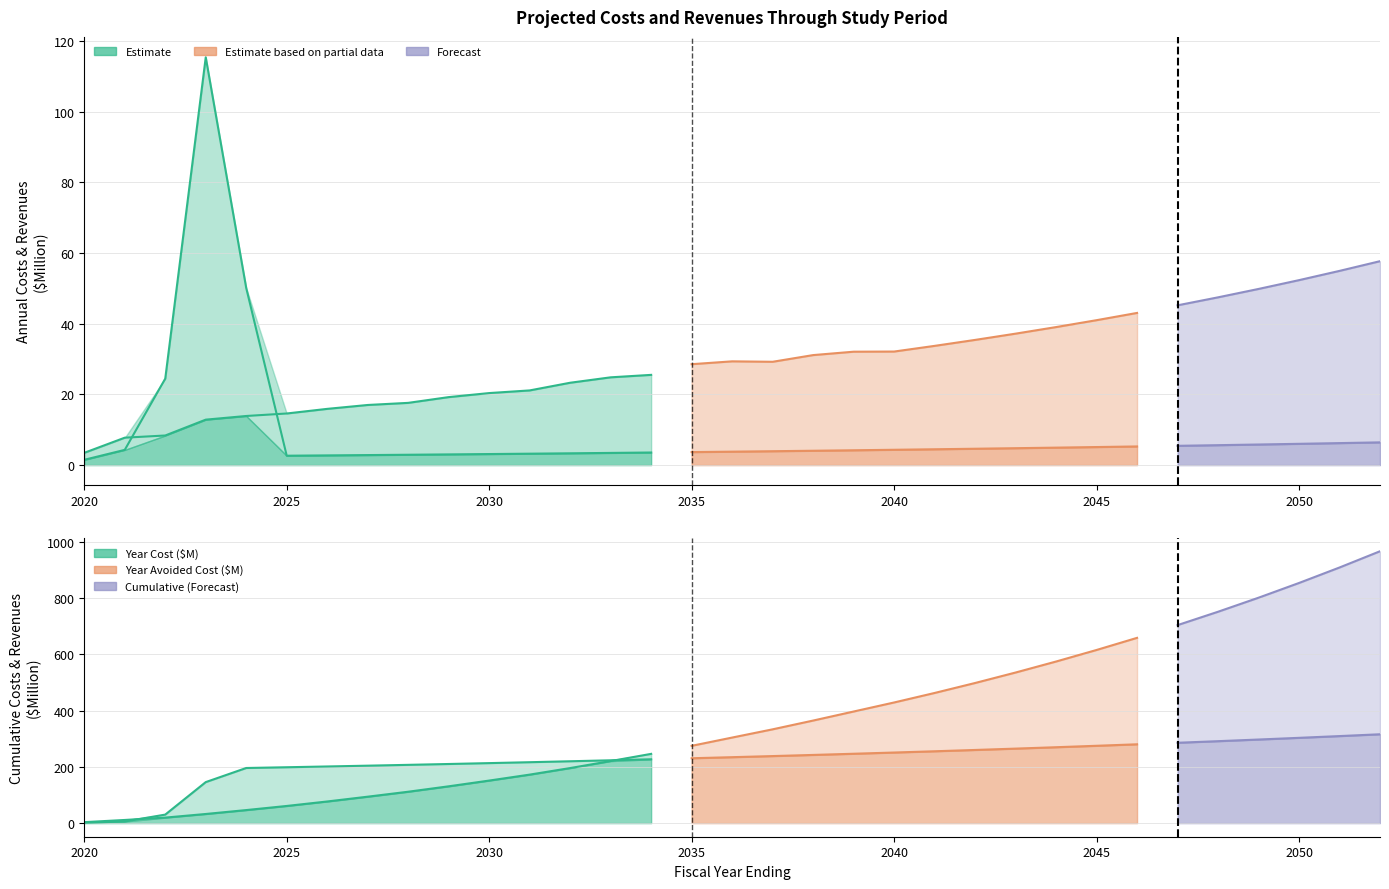

What is the maximum value shown in the chart?

965.8